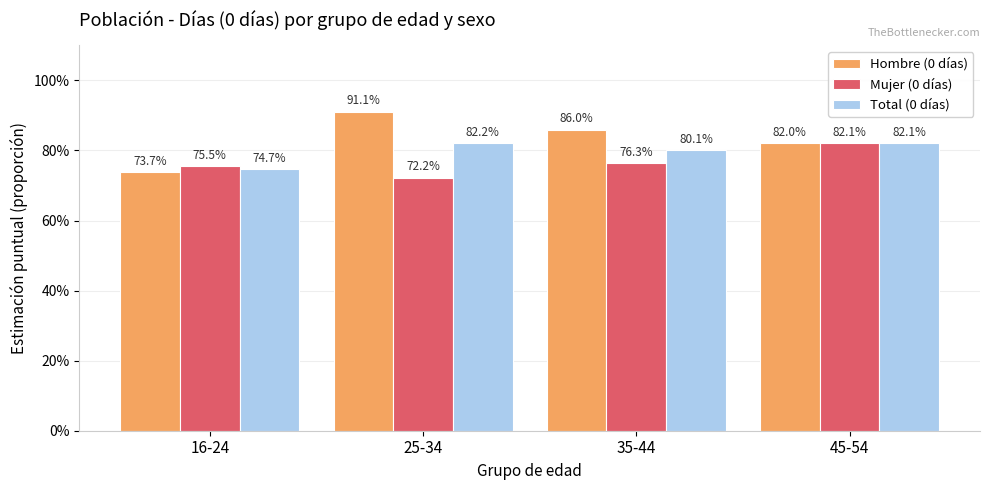

Is it true that Hombre (0 días) equals 1.5 at 25-34?

False